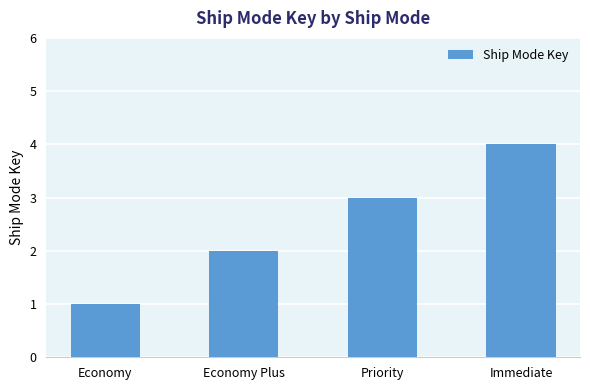

Where is the data nearest to the value 2?

Economy Plus